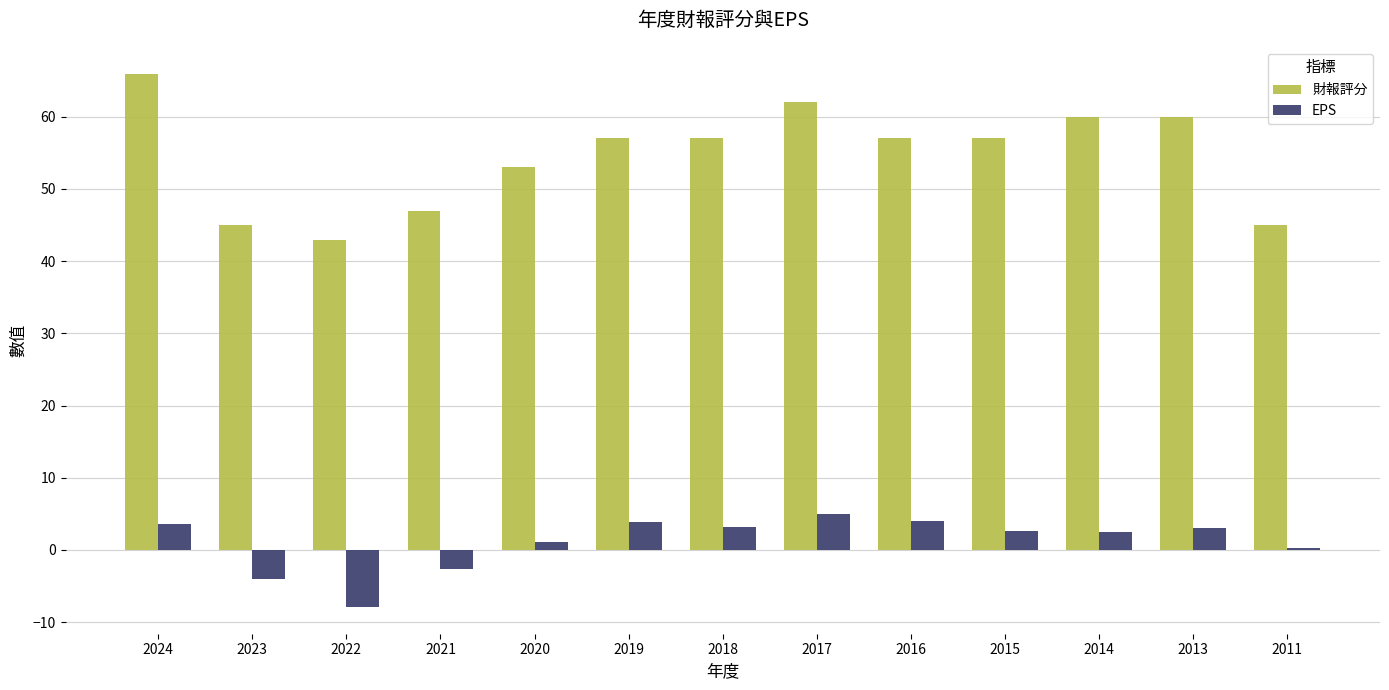

How many values in the EPS series are below 2?

5